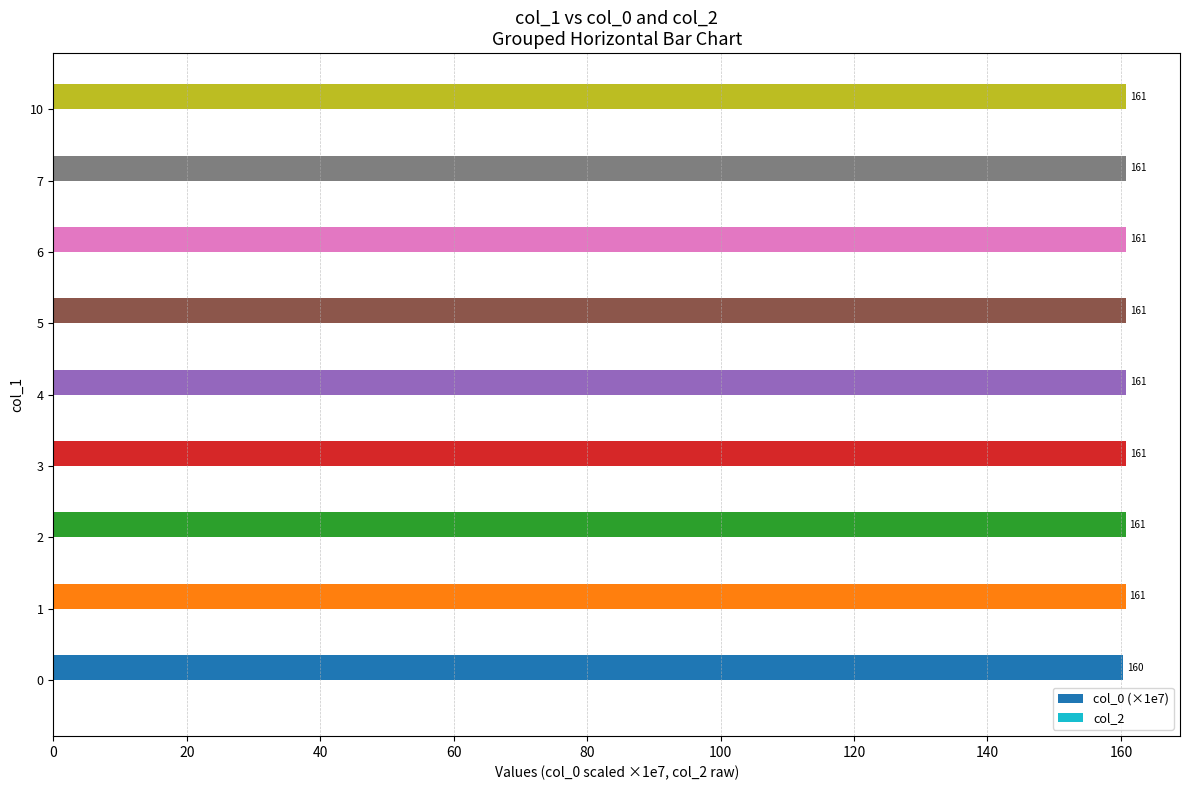

Is it true that the value at 4 is 160.8?

True